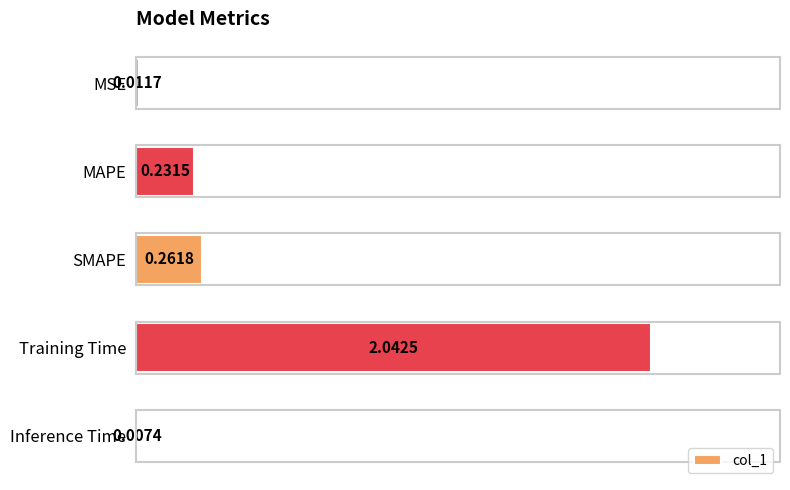

Which category has the highest value across all series?

Training Time